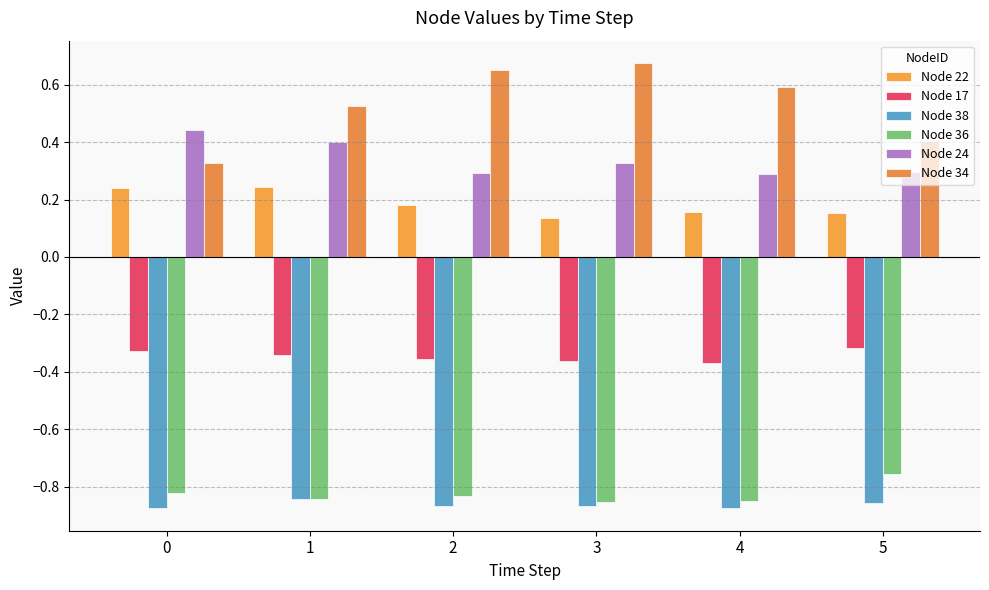

Between 5 and 4, which is larger?

4